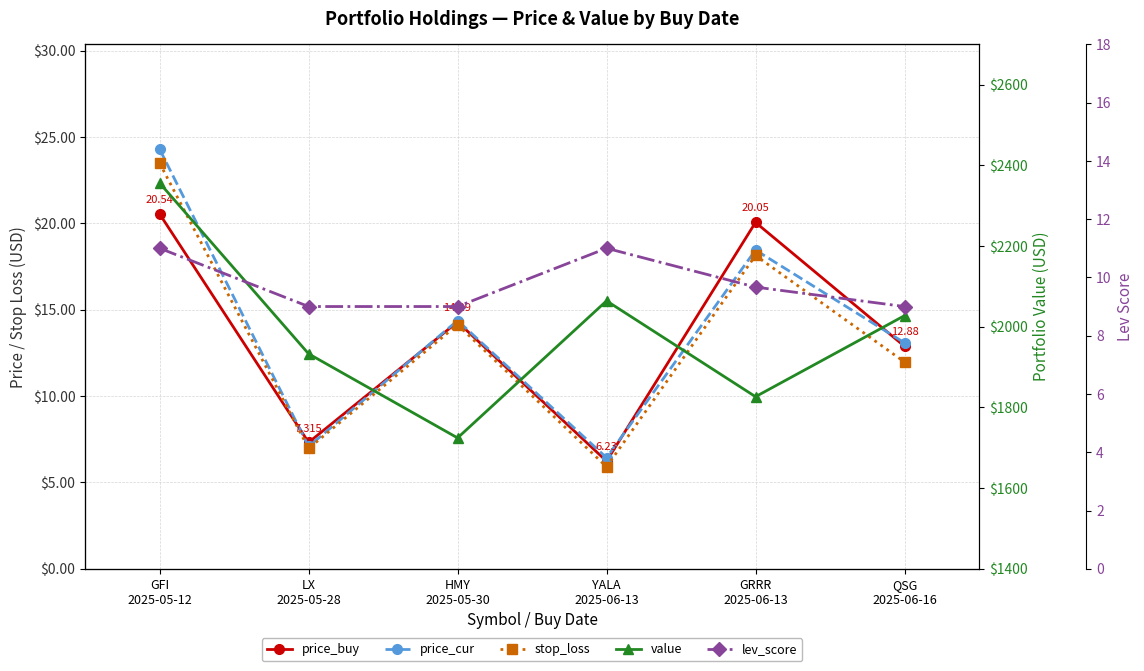

How many interior local peaks does the price_cur series have?

2